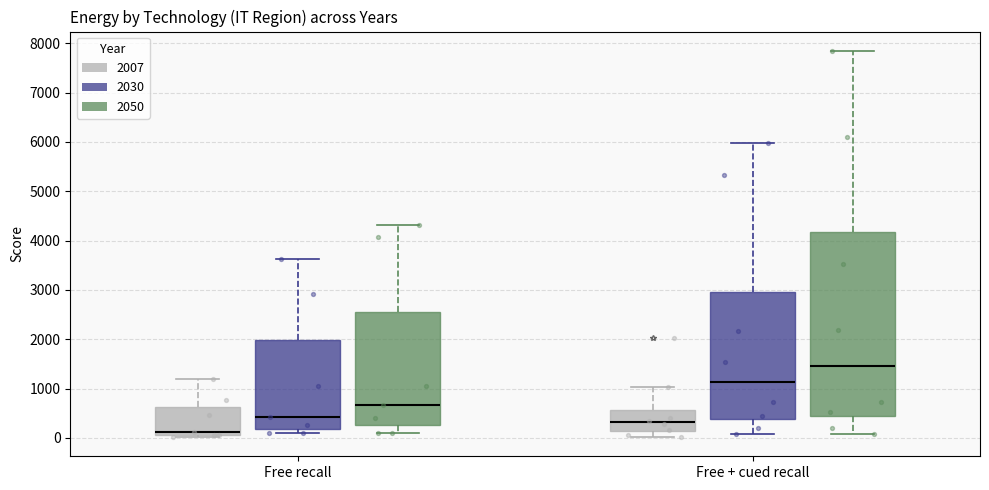

Which box is the tallest, from its lower edge to its upper edge?

Free + cued recall (2050)